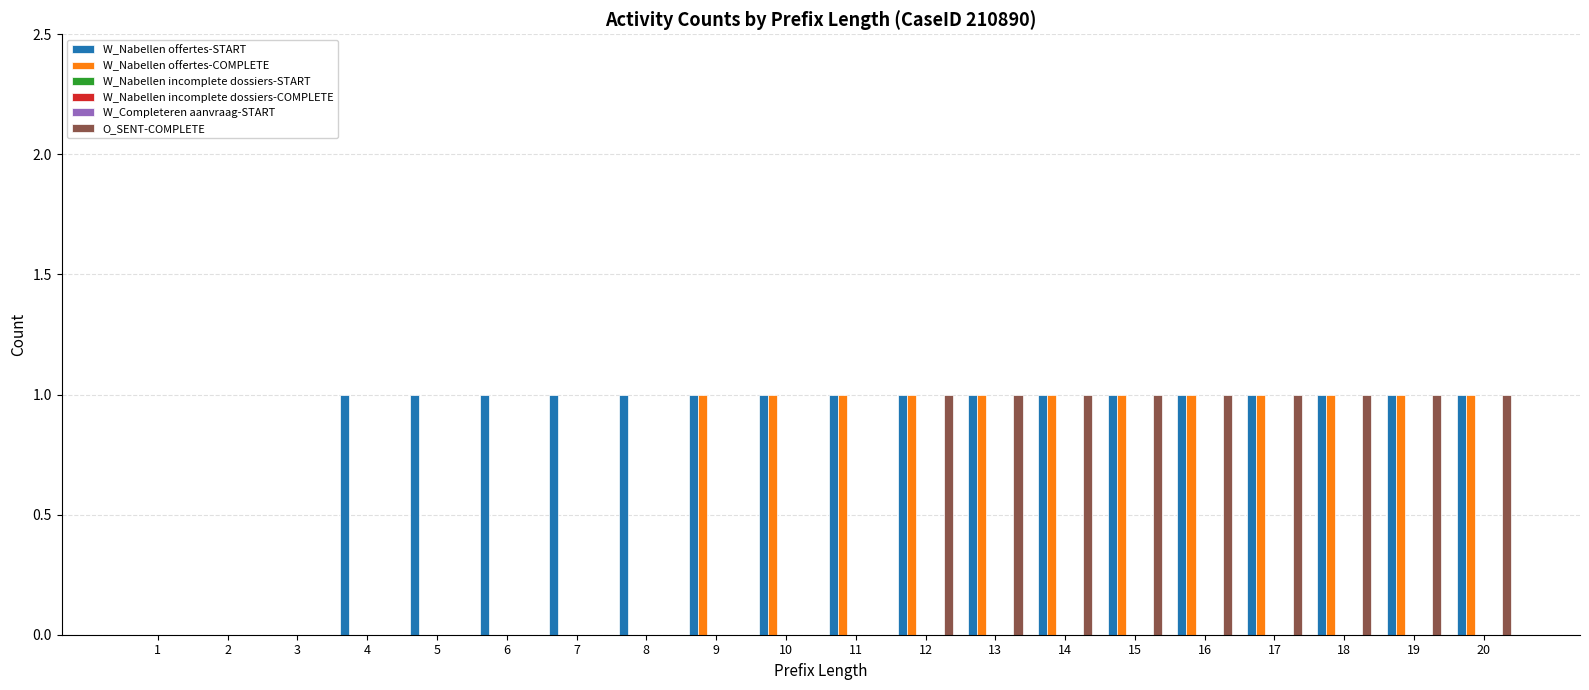

How many bars are there in each group?

6